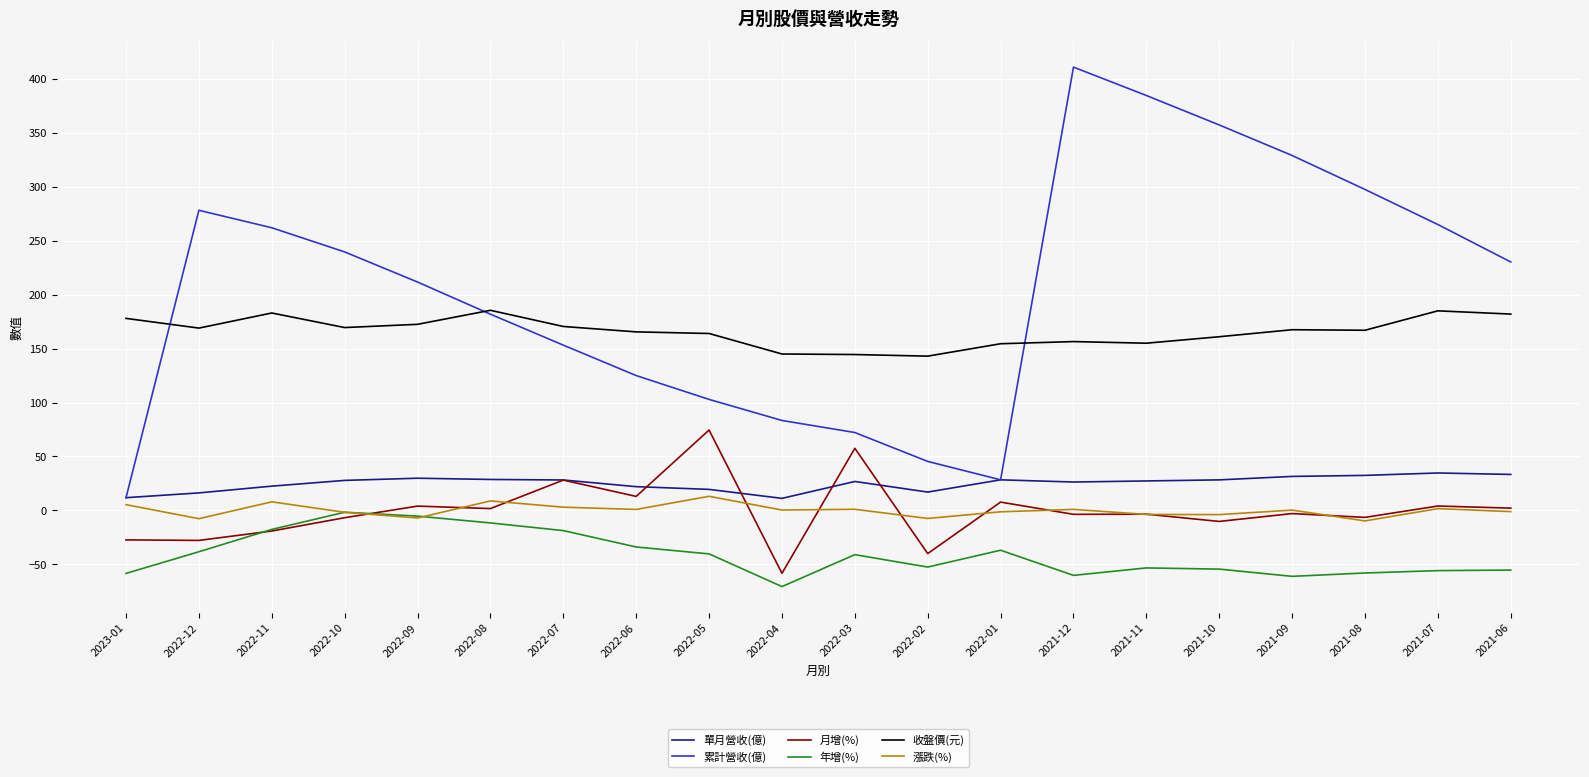

Where does the 年增(%) series first go above -41?

2022-12